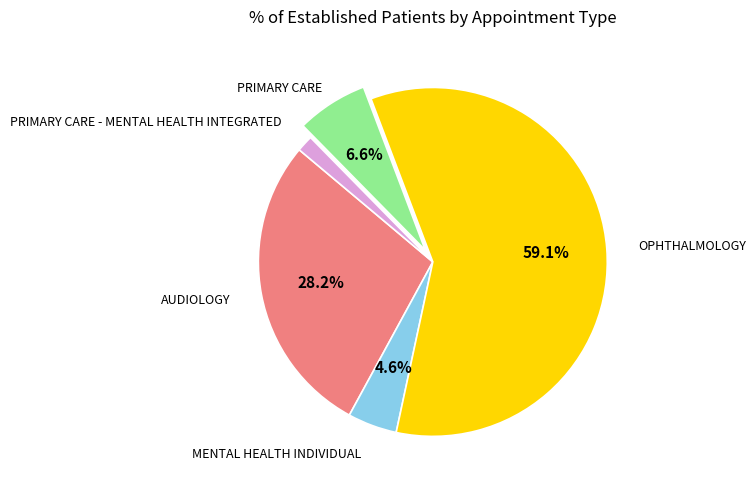

Between AUDIOLOGY and OPHTHALMOLOGY, which is larger?

OPHTHALMOLOGY